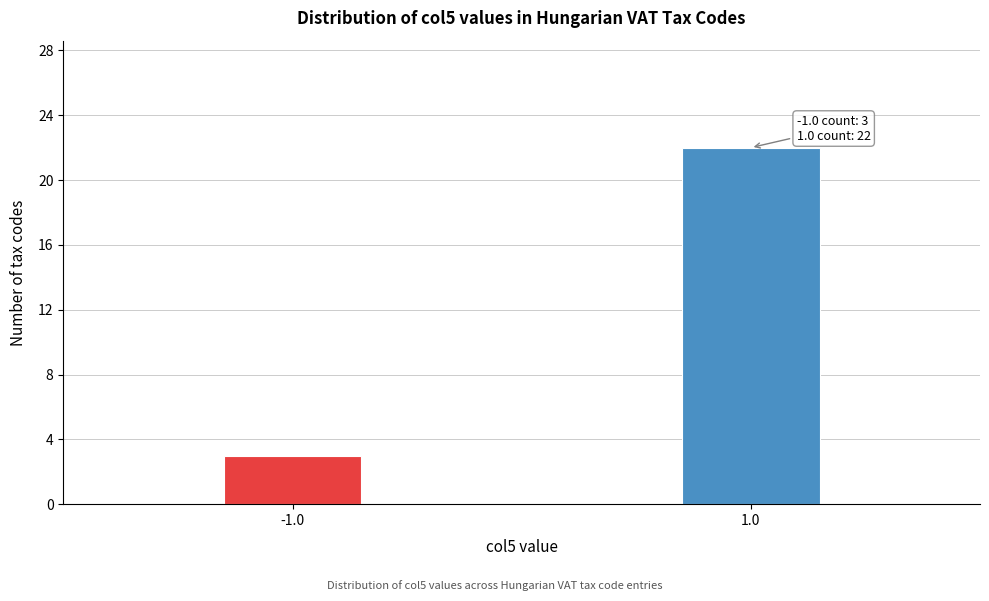

Reading left to right, what are all the values shown in this chart?

-1.0=3	1.0=22